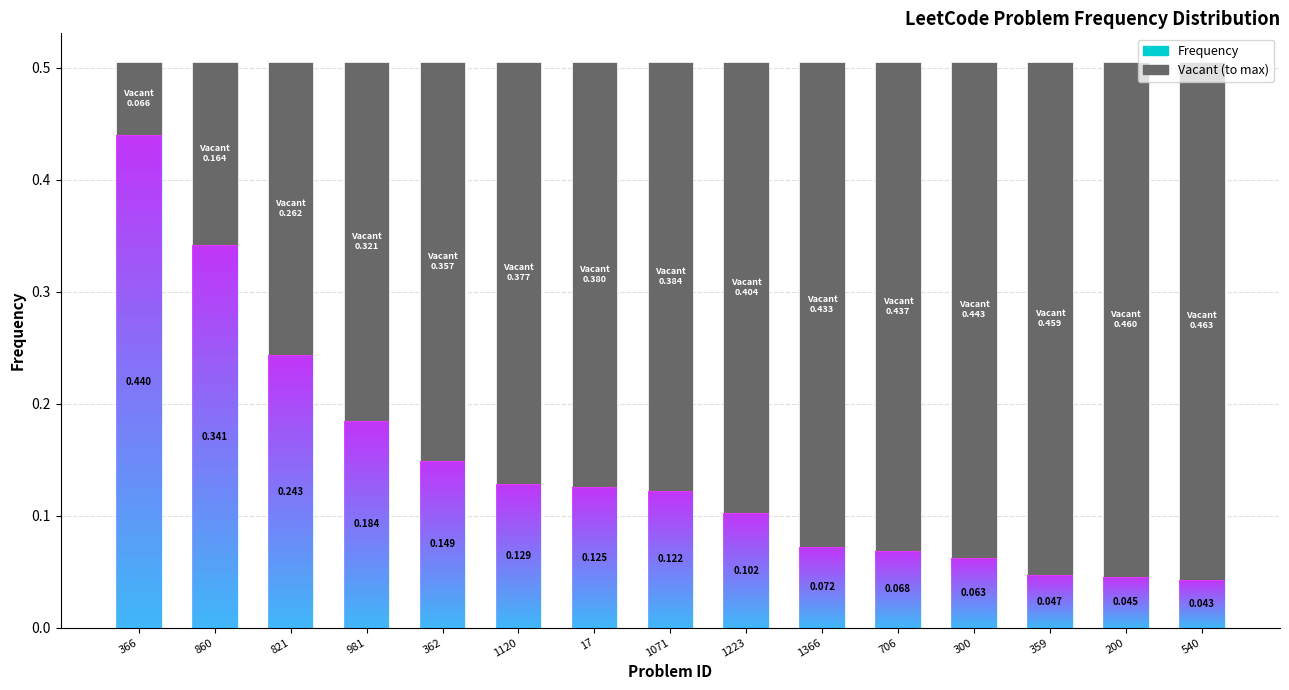

What is the approximate value at 1223?

0.1